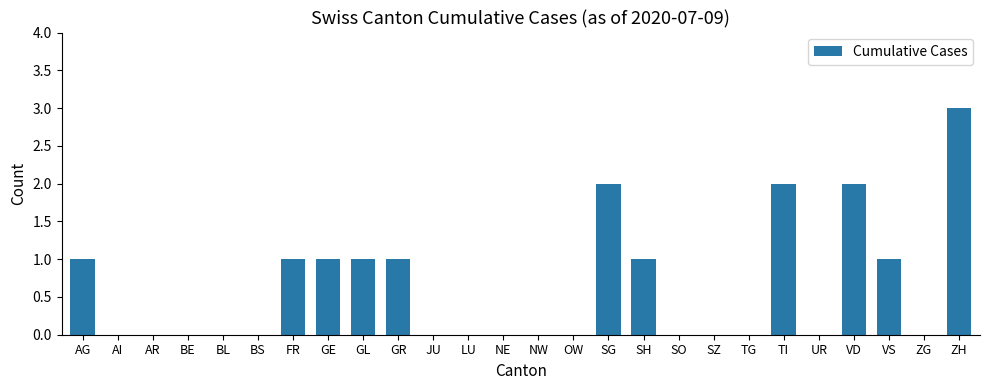

Does the chart contain stacked bars?

No